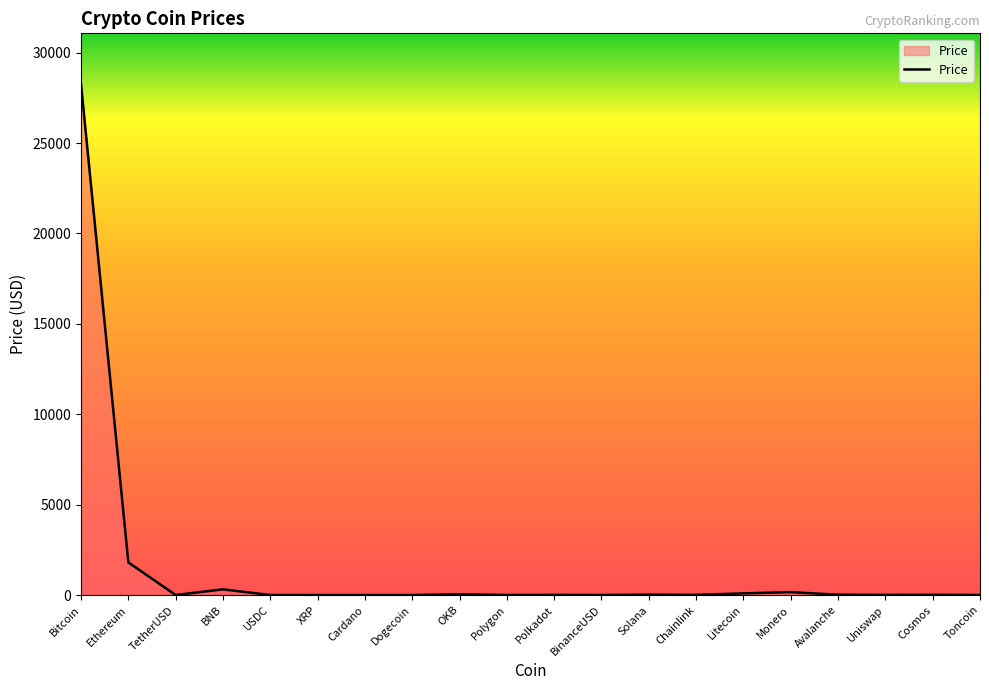

How many lines are shown in the chart?

1